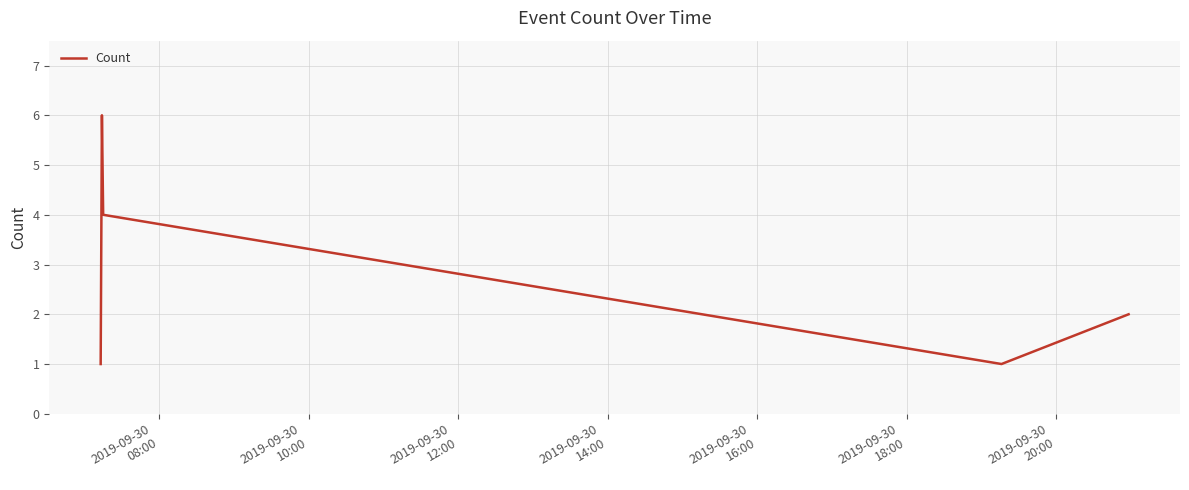

What is the maximum value shown in the chart?

6